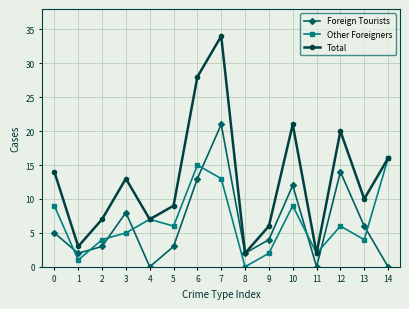

Rank the series by their maximum value, from highest to lowest.

Total, Foreign Tourists, Other Foreigners